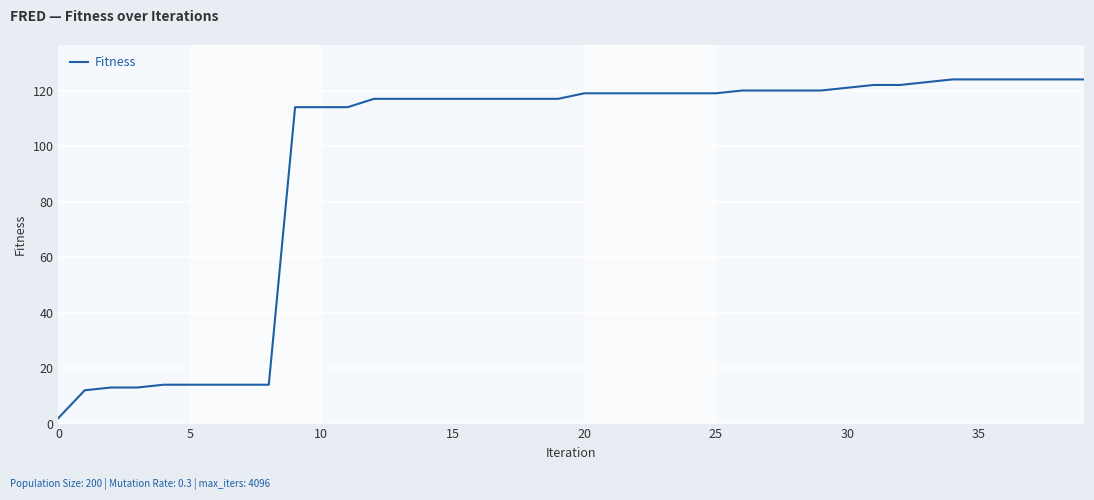

Count the number of data series in this chart.

1